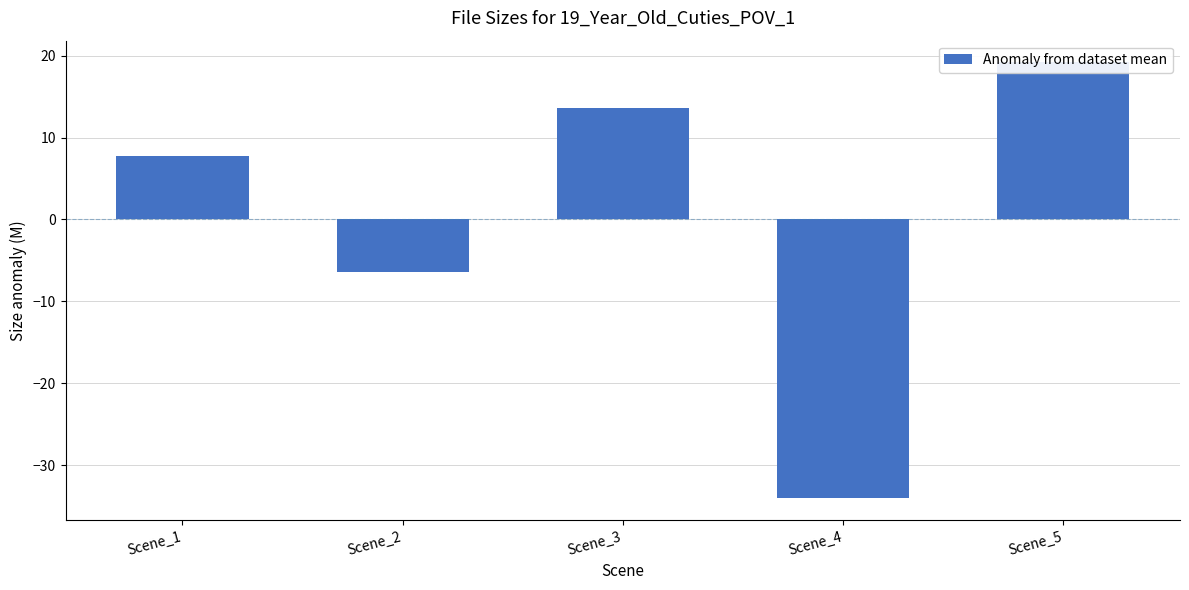

Count the number of categories in the chart.

5